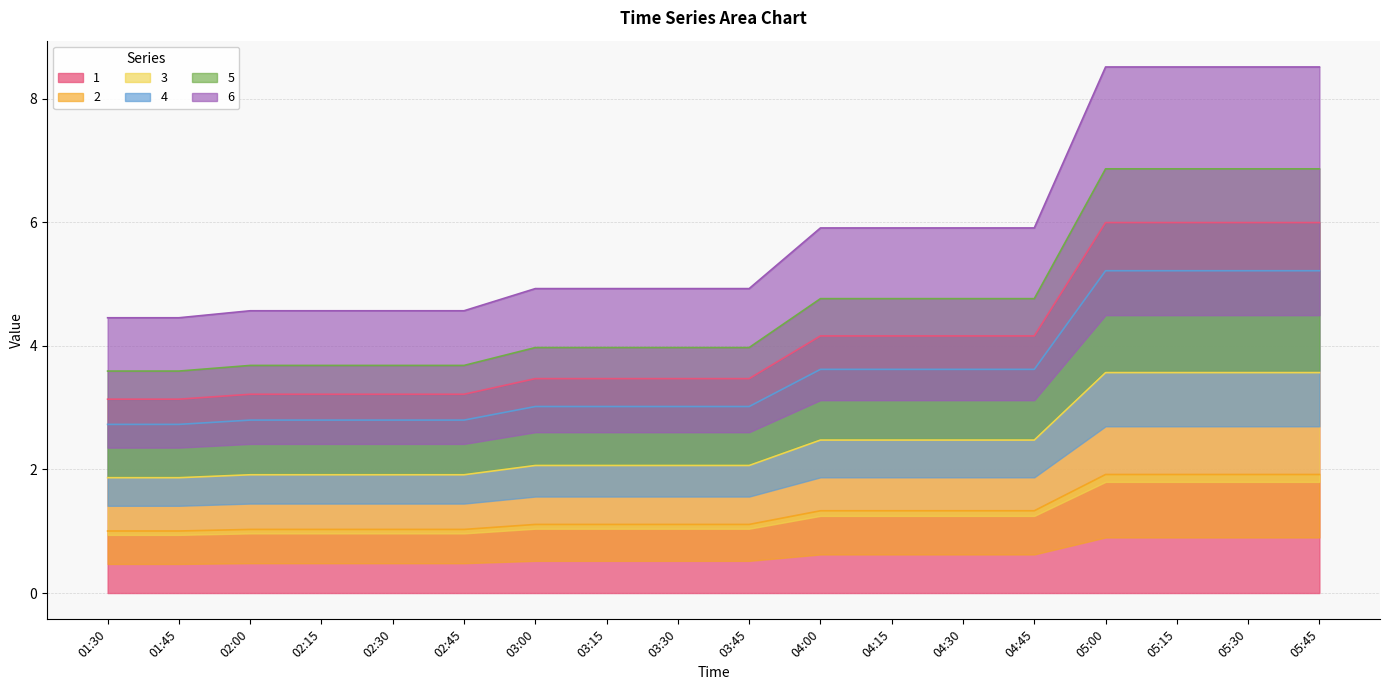

Does the chart have visible grid lines?

Yes